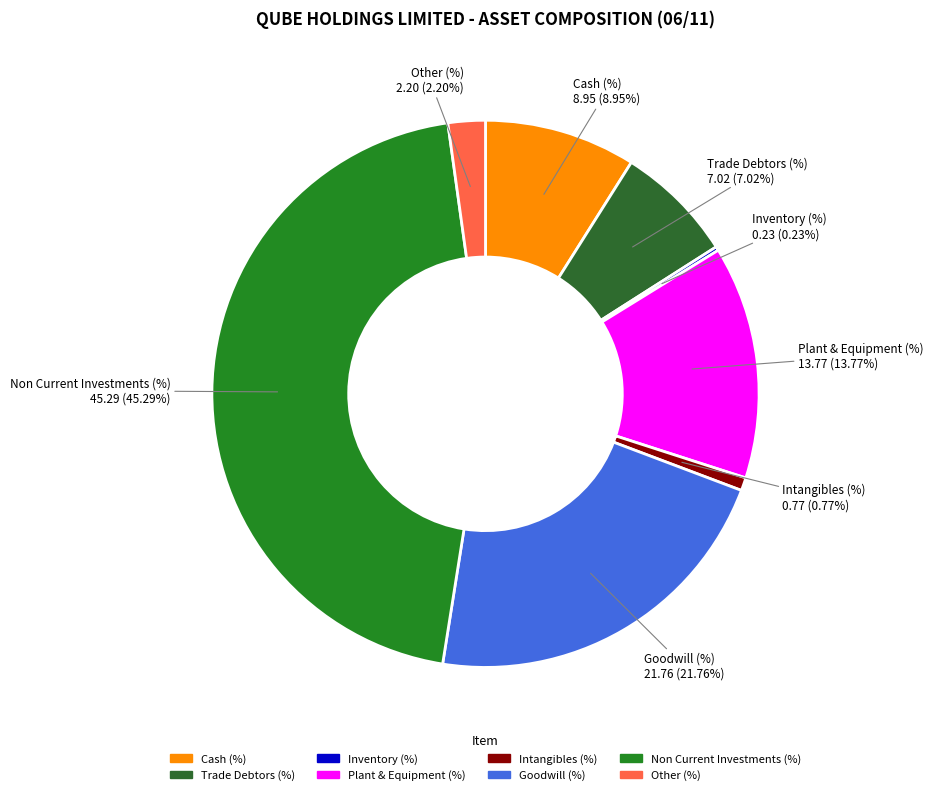

What percentage do Non Current Investments (%) and Goodwill (%) together represent?

67.1%